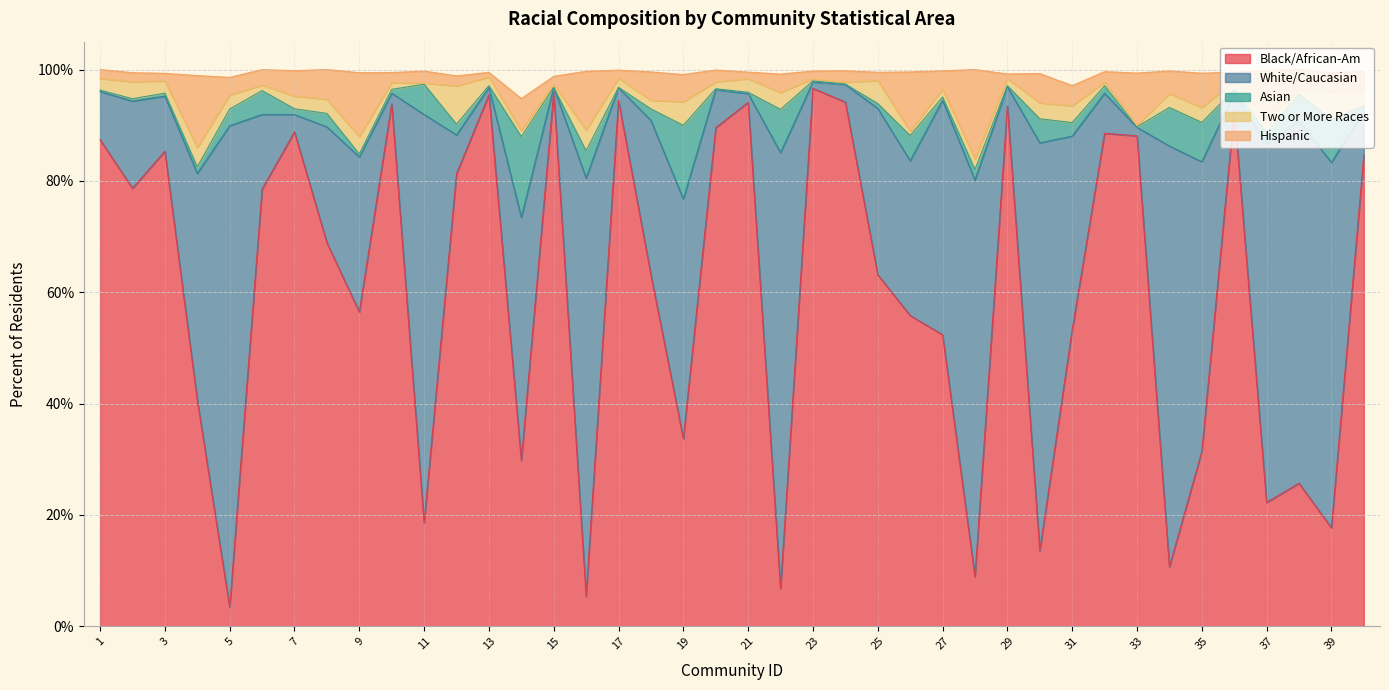

The value of Black/African-Am at 30 is 13.6. True or false?

True